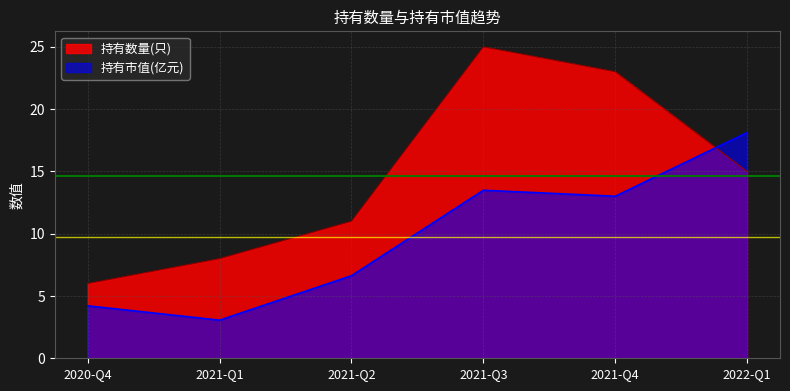

What is the difference between the 持有数量(只) values at 2020-Q4 and 2021-Q4?

17.0